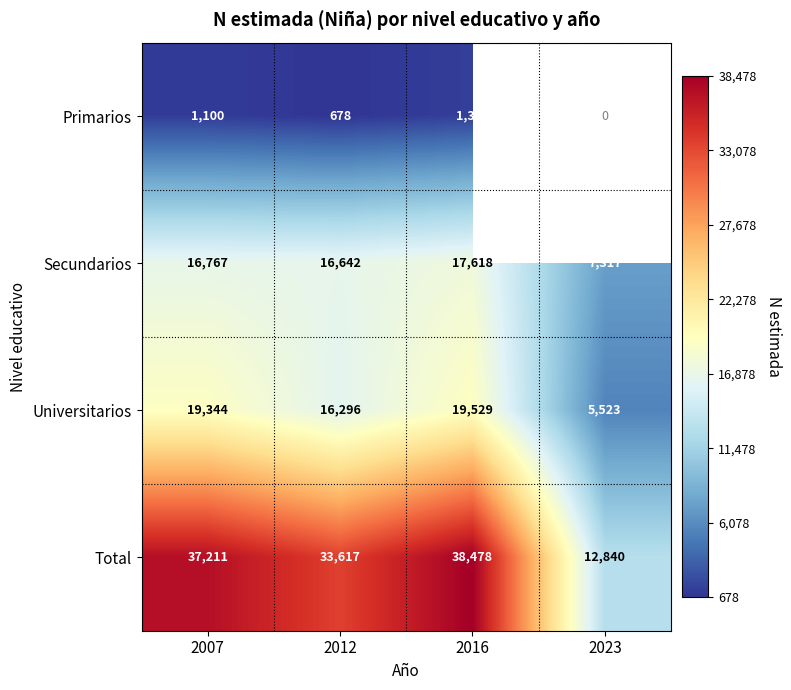

Between 2012 and 2016, which series saw the biggest shift?

Total